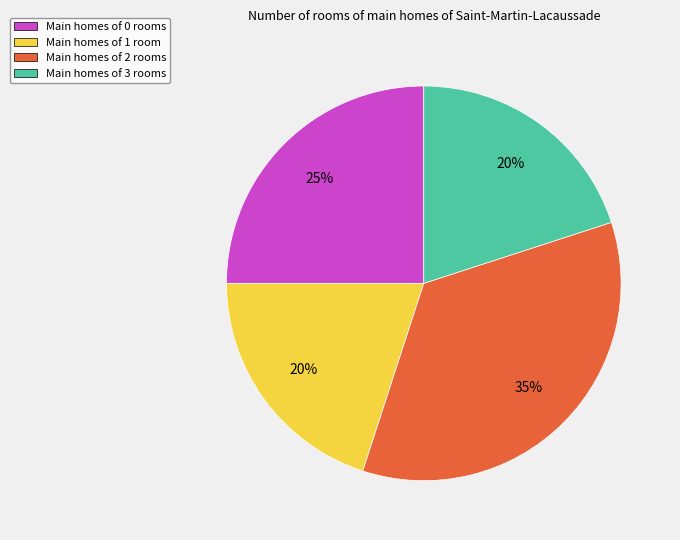

Is there a majority slice in this chart?

No